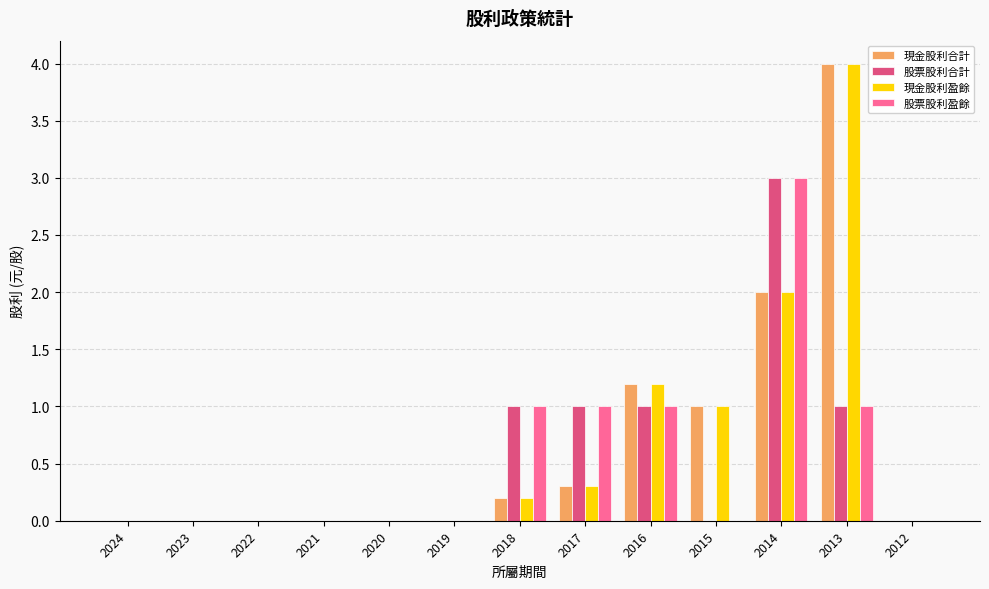

Are the bars horizontal?

No